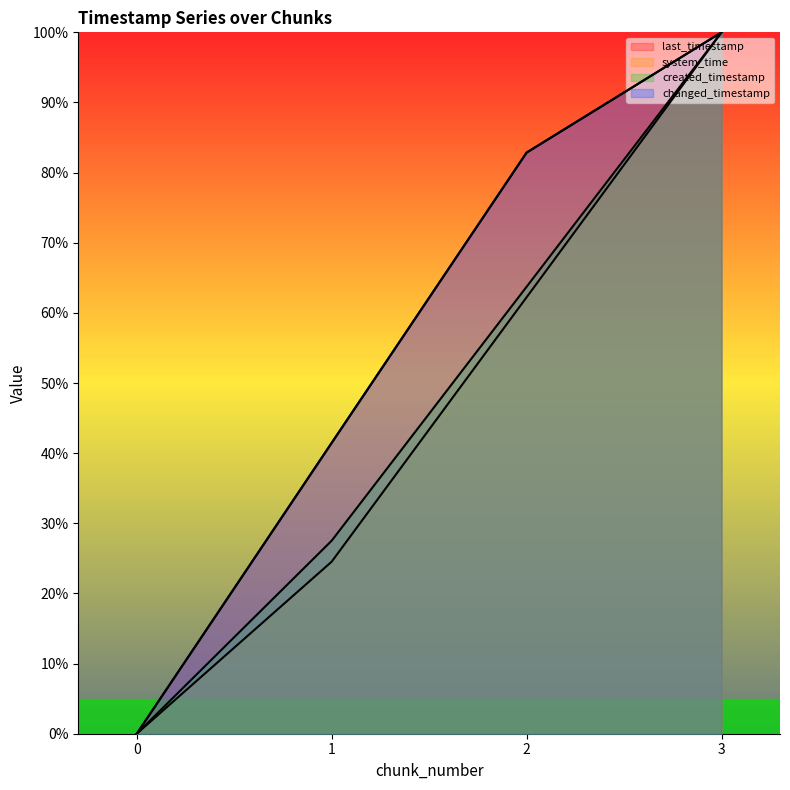

What are all the series names shown in the legend?

last_timestamp, system_time, created_timestamp, changed_timestamp